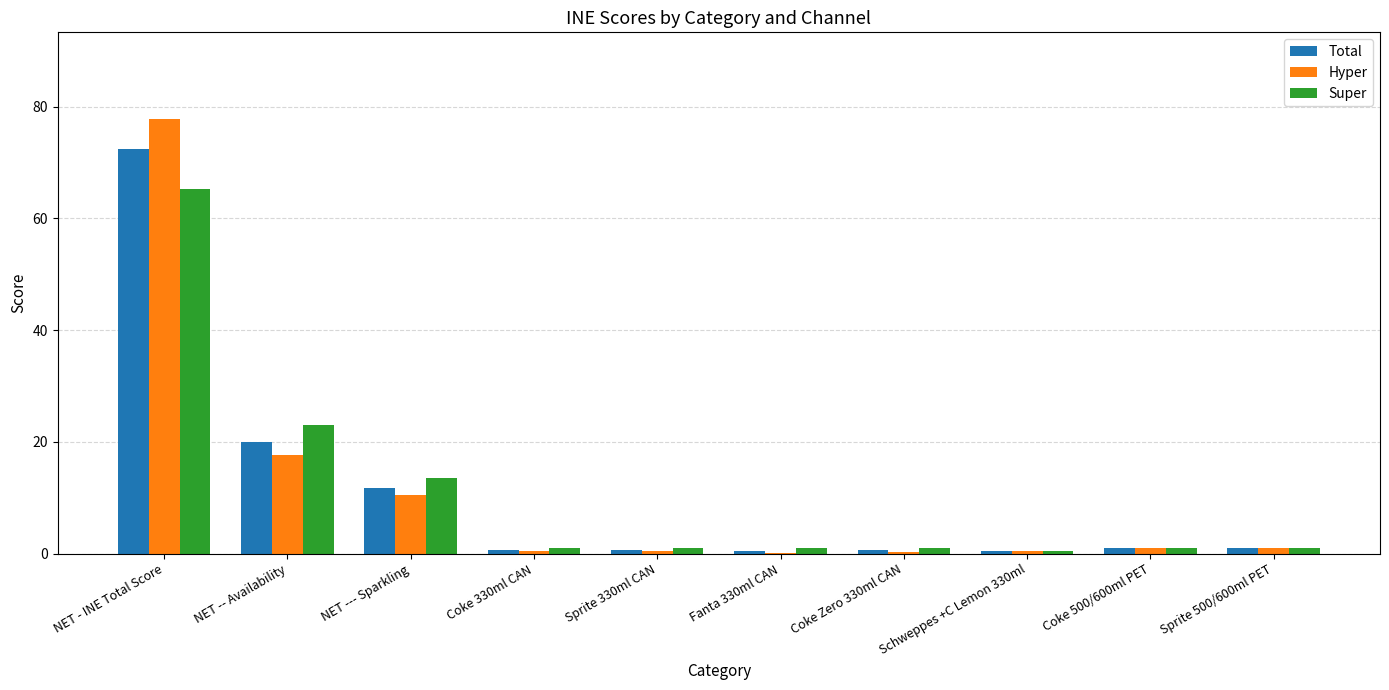

What value does the Hyper series have at Coke 500/600ml PET?

1.0